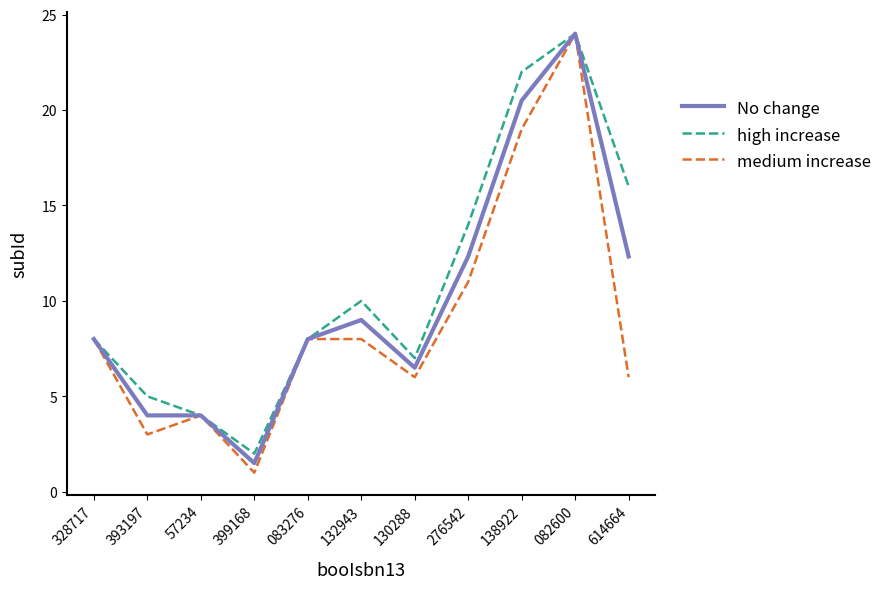

The value of medium increase at 138922 is 19.0. True or false?

True